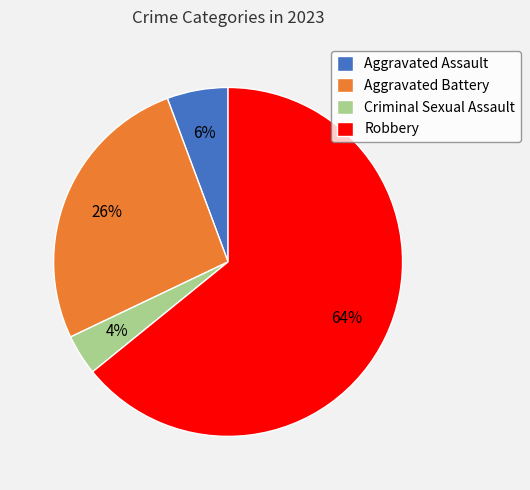

The Criminal Sexual Assault slice represents 4% of the pie. True or false?

True